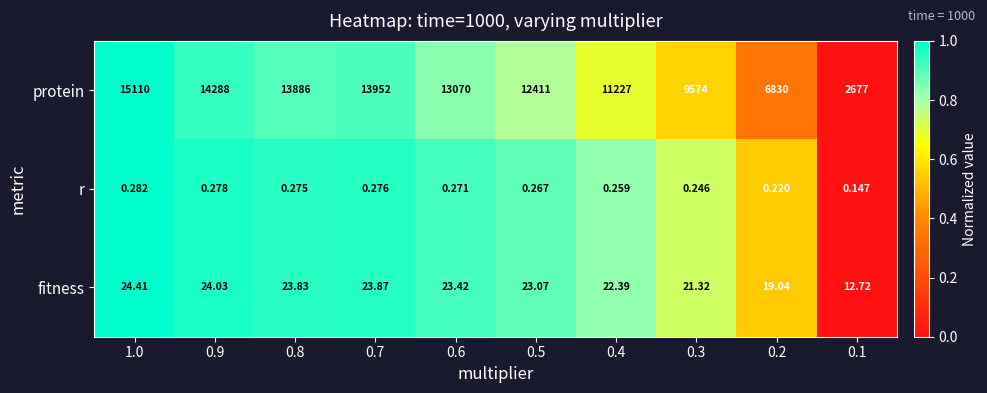

List the series in order of their peak value, highest first.

protein, fitness, r